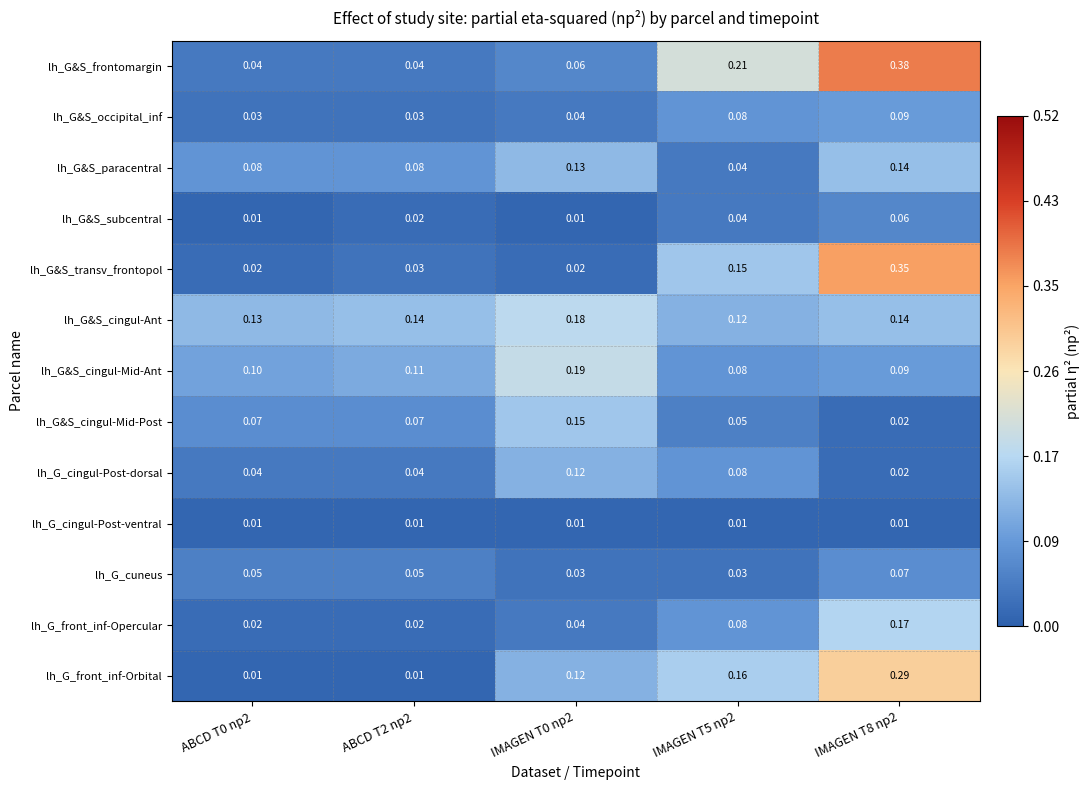

Count the number of categories in the chart.

5